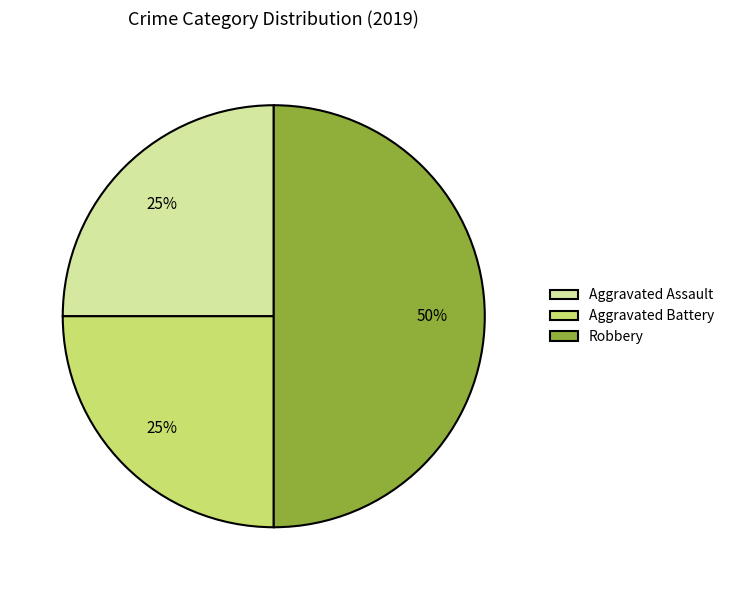

Which has a higher value, Aggravated Battery or Robbery?

Robbery